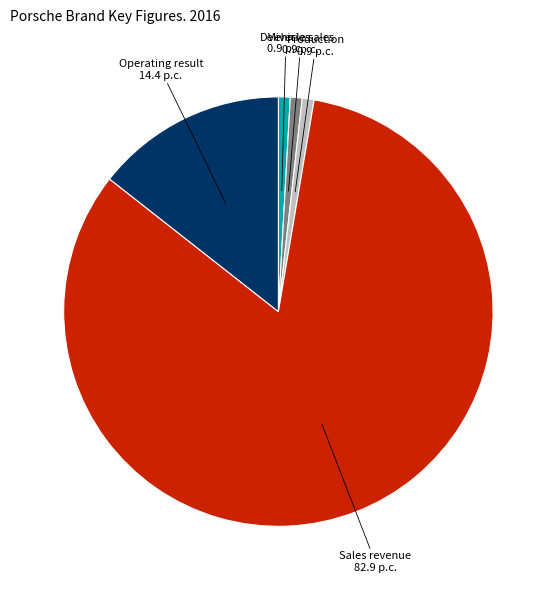

Does any single category account for the majority?

Yes